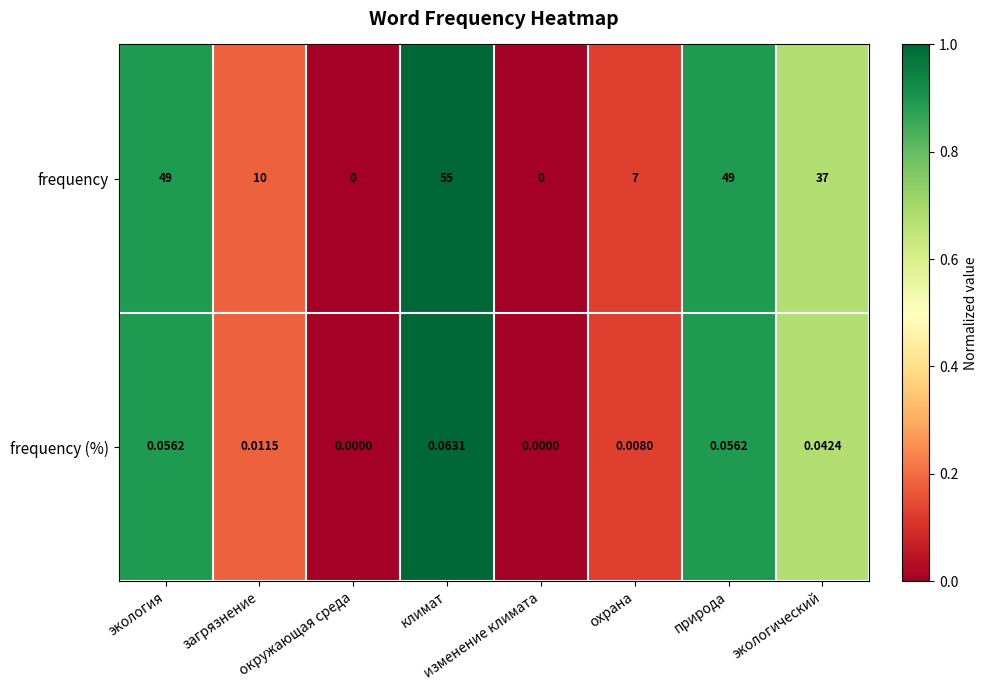

Is the value of frequency at охрана greater than the value of frequency (%) at загрязнение?

Yes